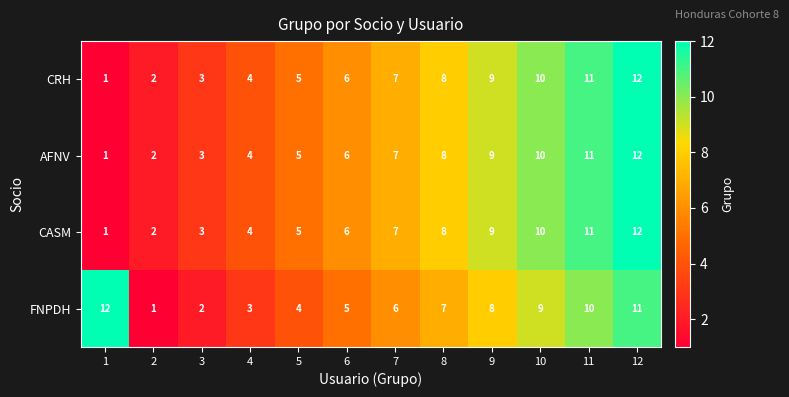

List the labels in order of FNPDH value, largest first.

1, 12, 11, 10, 9, 8, 7, 6, 5, 4, 3, 2